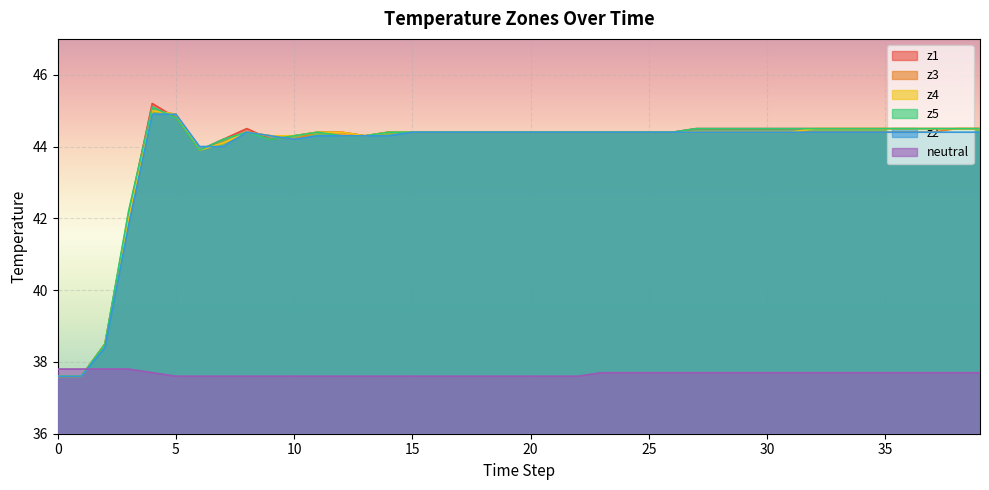

List the labels in order of z4 value, largest first.

4, 5, 32, 33, 34, 35, 36, 37, 38, 39, 8, 11, 12, 14, 15, 16, 17, 18, 19, 20, 21, 22, 23, 24, 25, 26, 27, 28, 29, 30, 31, 9, 10, 13, 7, 6, 3, 2, 0, 1